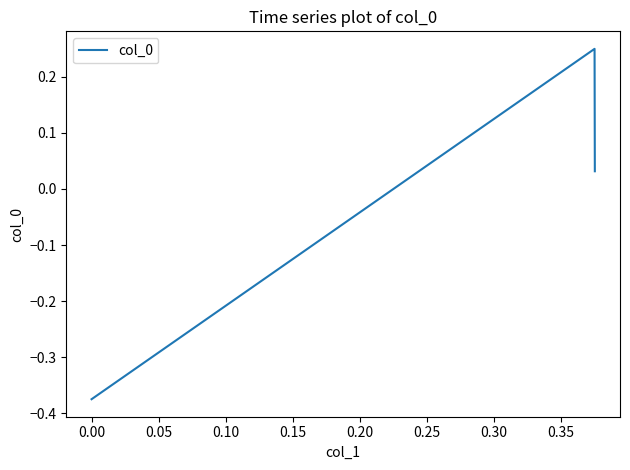

What is the sum of all values?

-0.1